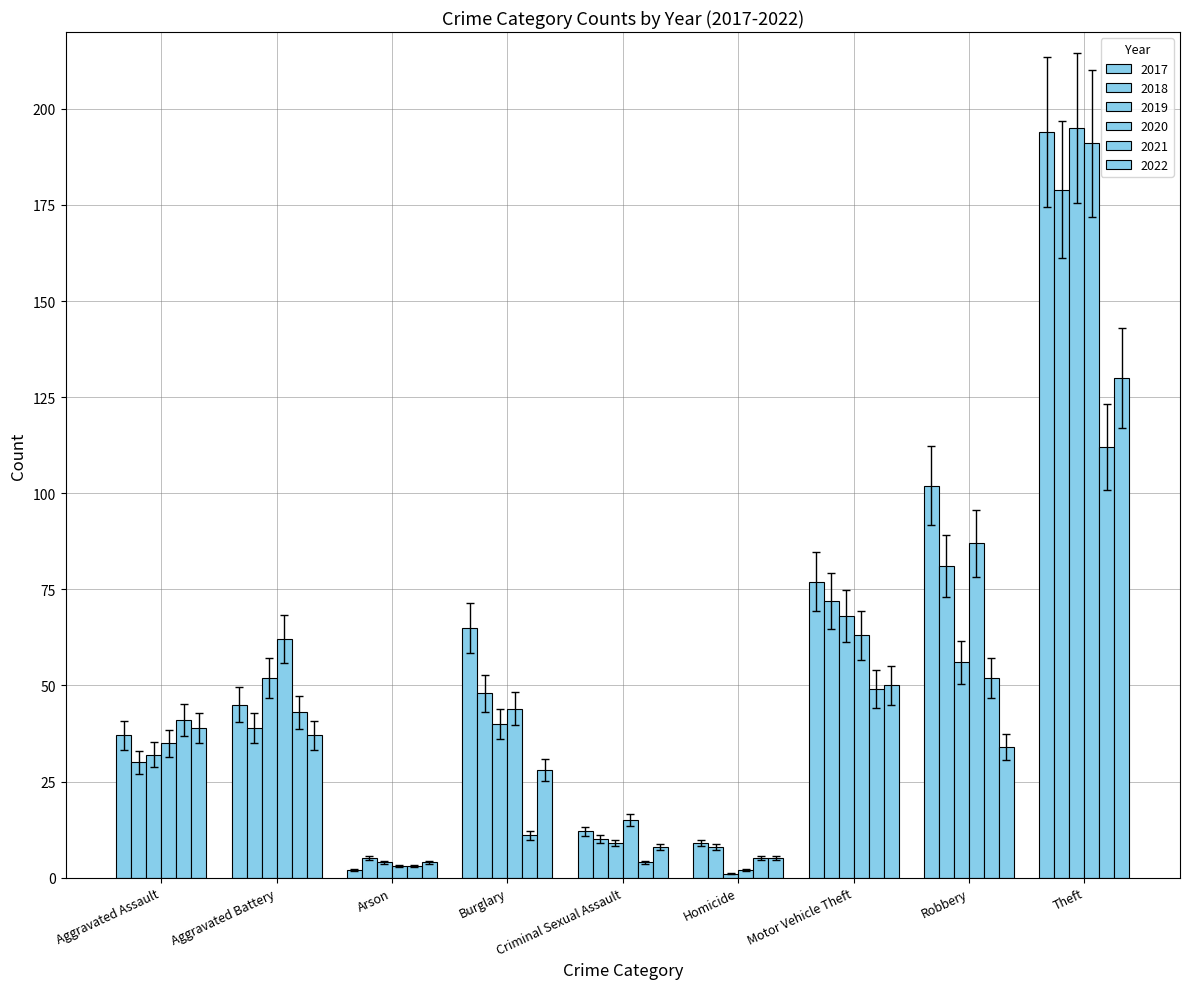

Count the number of categories in the chart.

9